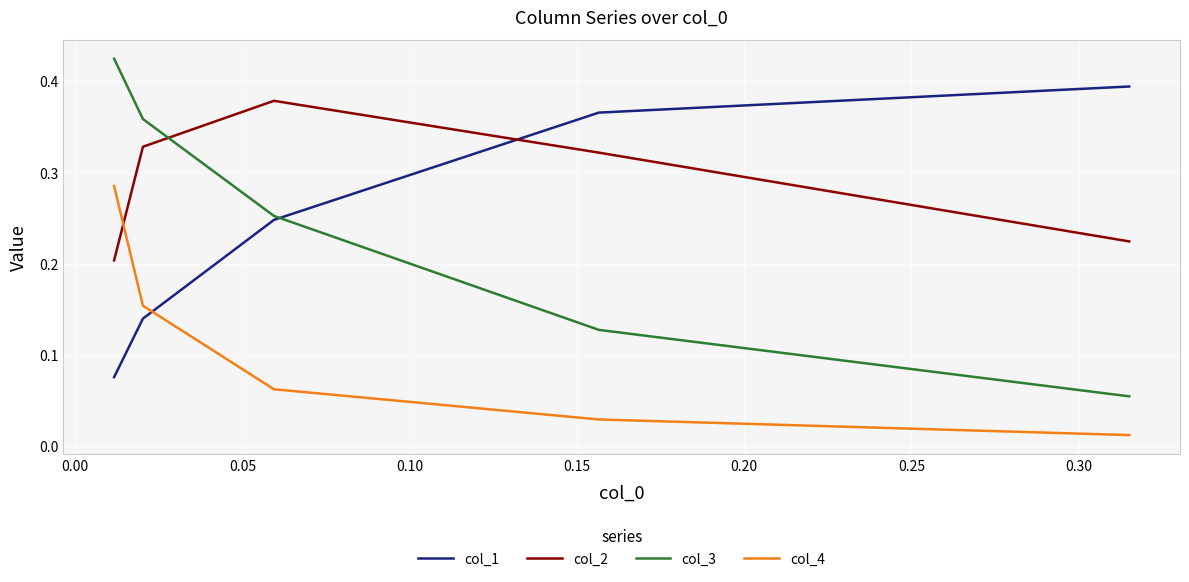

At how many categories does at least one series exceed 0?

5